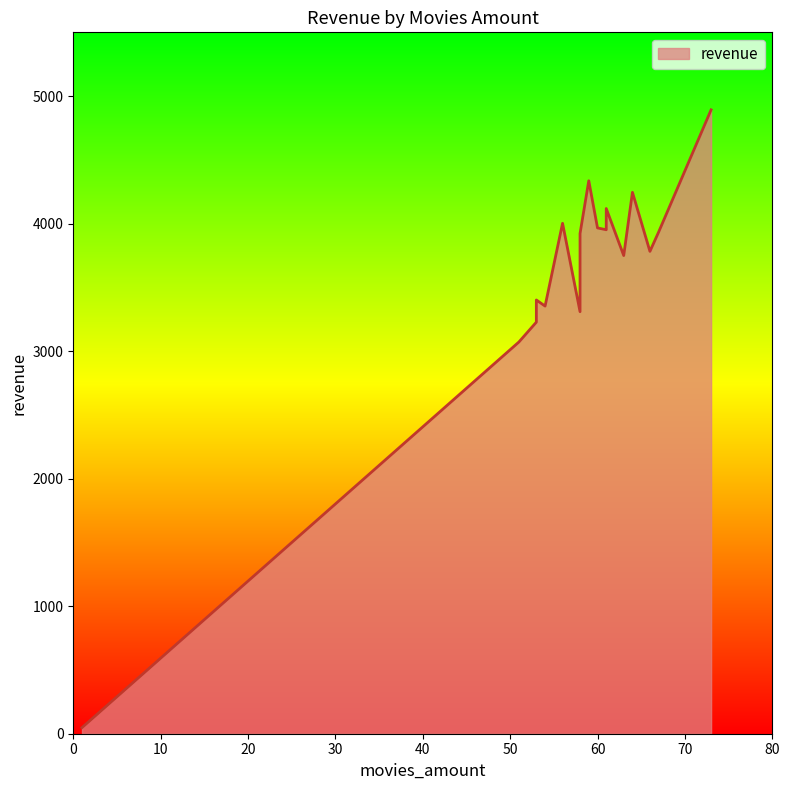

What is the sum of all values?

61312.0